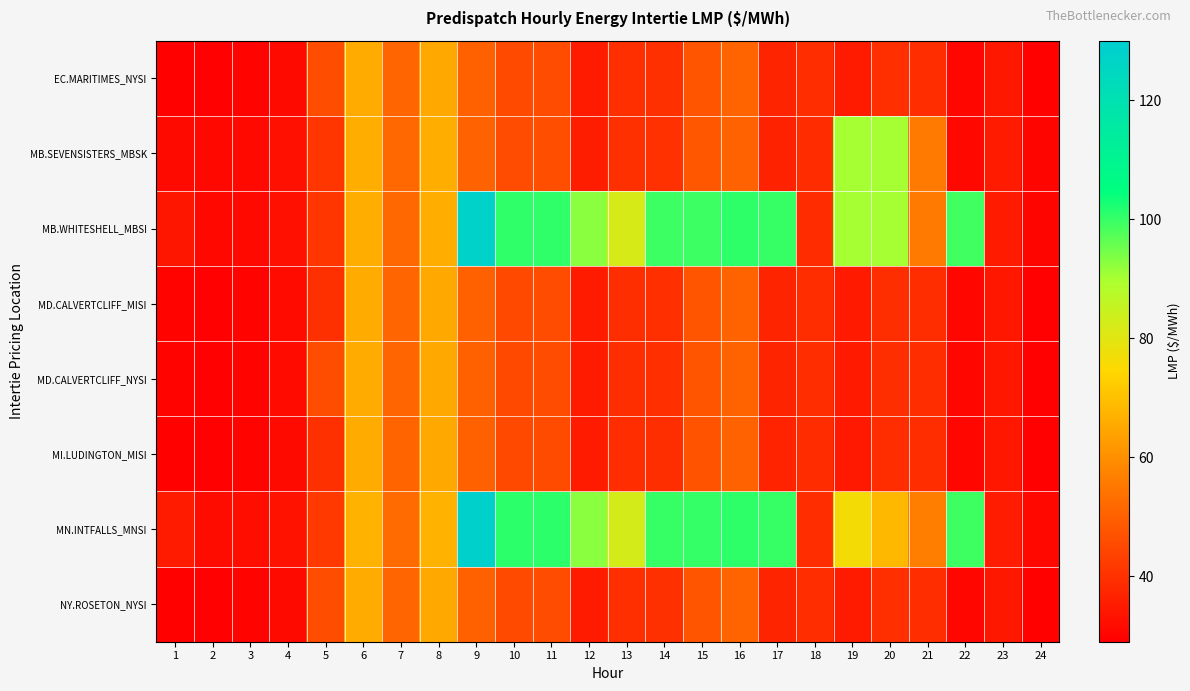

Between 6 and 21, which series saw the biggest shift?

MD.CALVERTCLIFF_MISI